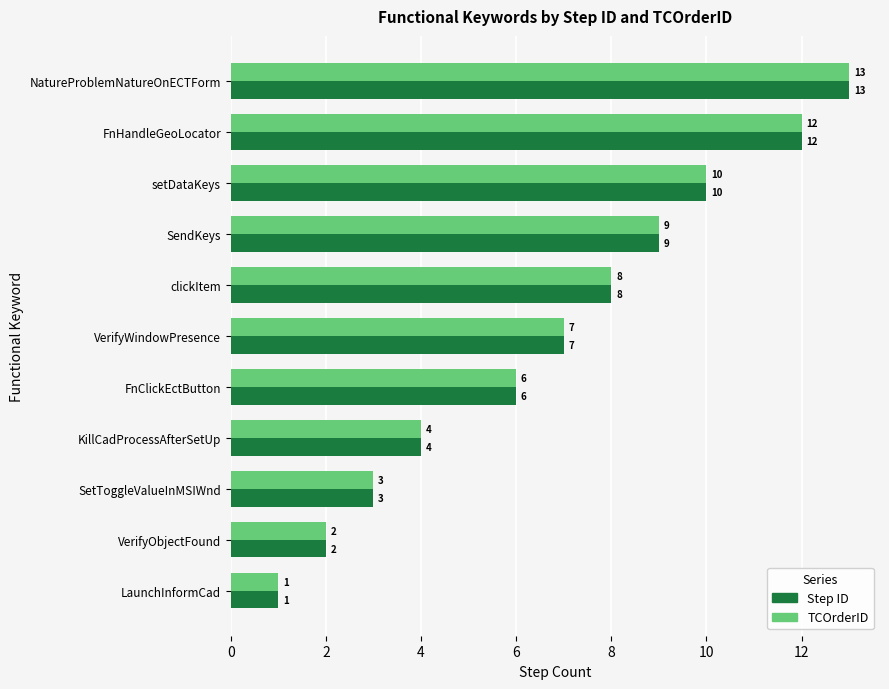

Is the value of Step ID at KillCadProcessAfterSetUp greater than the value of TCOrderID at FnClickEctButton?

No